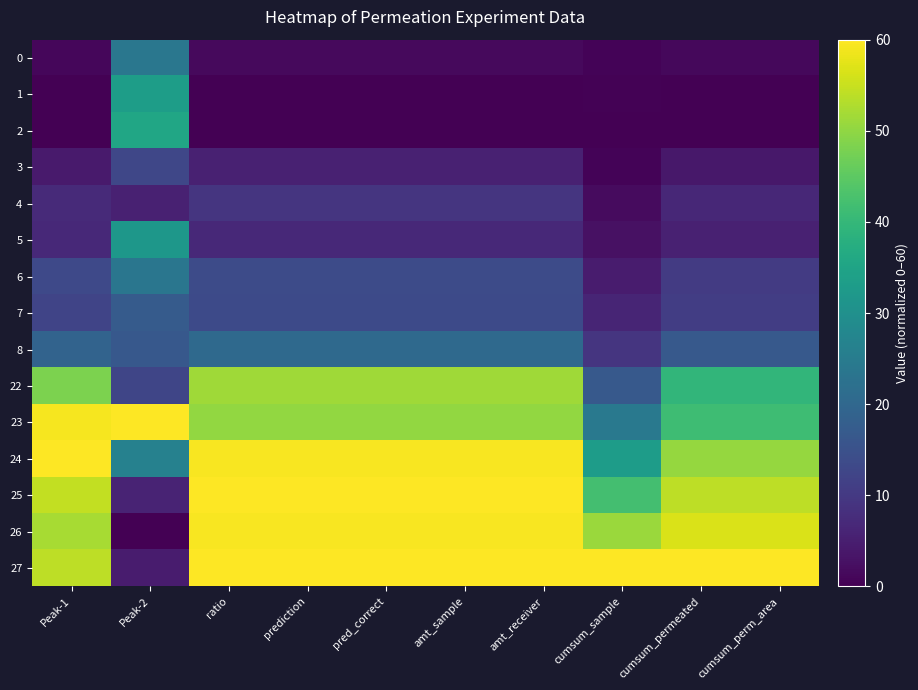

Reading right to left, list all the values displayed in this chart.

0: cumsum_perm_area=1.2	cumsum_permeated=1.2	cumsum_sample=0.5	amt_receiver=1.6	amt_sample=1.6	pred_correct=1.6	prediction=1.6	ratio=1.6	Peak-2=23.8	Peak-1=1.1
1: cumsum_perm_area=0.1	cumsum_permeated=0.1	cumsum_sample=0.2	amt_receiver=0.1	amt_sample=0.1	pred_correct=0.1	prediction=0.1	ratio=0.1	Peak-2=33.5	Peak-1=0.0
2: cumsum_perm_area=0.0	cumsum_permeated=0.0	cumsum_sample=0.0	amt_receiver=0.0	amt_sample=0.0	pred_correct=0.0	prediction=0.0	ratio=0.0	Peak-2=35.4	Peak-1=0.0
3: cumsum_perm_area=3.8	cumsum_permeated=3.8	cumsum_sample=0.6	amt_receiver=5.5	amt_sample=5.5	pred_correct=5.5	prediction=5.5	ratio=5.5	Peak-2=12.9	Peak-1=4.2
4: cumsum_perm_area=6.7	cumsum_permeated=6.7	cumsum_sample=1.8	amt_receiver=9.3	amt_sample=9.3	pred_correct=9.3	prediction=9.3	ratio=9.3	Peak-2=5.5	Peak-1=7.2
5: cumsum_perm_area=5.4	cumsum_permeated=5.4	cumsum_sample=2.6	amt_receiver=6.8	amt_sample=6.8	pred_correct=6.8	prediction=6.8	ratio=6.8	Peak-2=31.8	Peak-1=7.0
6: cumsum_perm_area=10.5	cumsum_permeated=10.5	cumsum_sample=4.5	amt_receiver=13.7	amt_sample=13.7	pred_correct=13.7	prediction=13.7	ratio=13.7	Peak-2=23.5	Peak-1=13.2
7: cumsum_perm_area=10.9	cumsum_permeated=10.9	cumsum_sample=6.3	amt_receiver=13.4	amt_sample=13.4	pred_correct=13.4	prediction=13.4	ratio=13.4	Peak-2=17.2	Peak-1=12.2
8: cumsum_perm_area=16.7	cumsum_permeated=16.7	cumsum_sample=9.2	amt_receiver=20.6	amt_sample=20.6	pred_correct=20.6	prediction=20.6	ratio=20.6	Peak-2=16.5	Peak-1=19.2
22: cumsum_perm_area=39.6	cumsum_permeated=39.6	cumsum_sample=16.8	amt_receiver=51.4	amt_sample=51.4	pred_correct=51.4	prediction=51.4	ratio=51.4	Peak-2=12.6	Peak-1=48.3
23: cumsum_perm_area=41.4	cumsum_permeated=41.4	cumsum_sample=24.3	amt_receiver=50.2	amt_sample=50.2	pred_correct=50.2	prediction=50.2	ratio=50.2	Peak-2=60.0	Peak-1=59.3
24: cumsum_perm_area=50.4	cumsum_permeated=50.4	cumsum_sample=33.2	amt_receiver=59.4	amt_sample=59.4	pred_correct=59.4	prediction=59.4	ratio=59.4	Peak-2=26.4	Peak-1=60.0
25: cumsum_perm_area=53.9	cumsum_permeated=53.9	cumsum_sample=42.2	amt_receiver=60.0	amt_sample=60.0	pred_correct=60.0	prediction=60.0	ratio=60.0	Peak-2=6.0	Peak-1=54.6
26: cumsum_perm_area=56.6	cumsum_permeated=56.6	cumsum_sample=51.0	amt_receiver=59.4	amt_sample=59.4	pred_correct=59.4	prediction=59.4	ratio=59.4	Peak-2=0.0	Peak-1=52.2
27: cumsum_perm_area=60.0	cumsum_permeated=60.0	cumsum_sample=60.0	amt_receiver=59.9	amt_sample=59.9	pred_correct=59.9	prediction=59.9	ratio=59.9	Peak-2=4.6	Peak-1=54.0